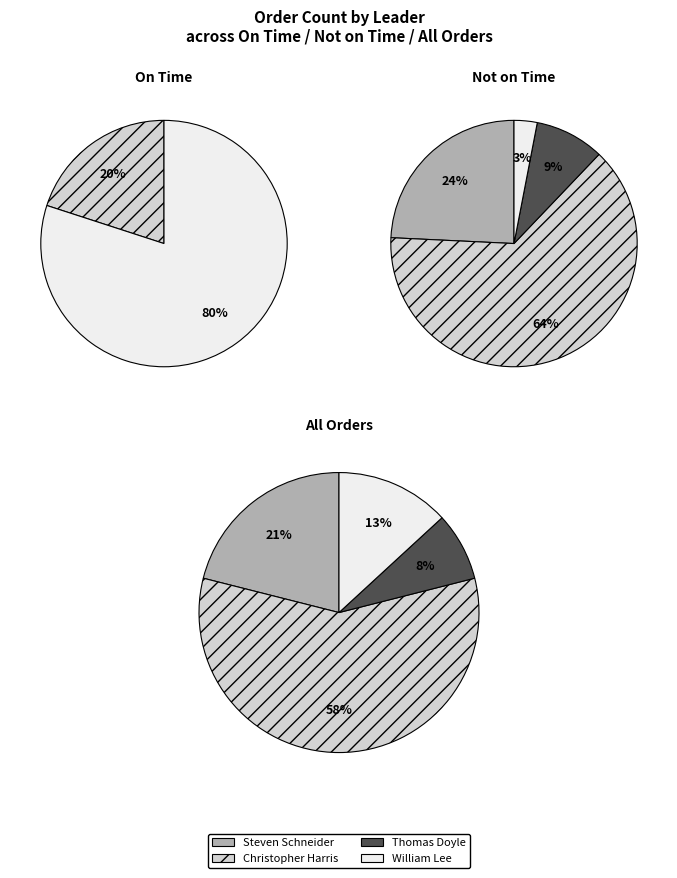

To the nearest percent, what is the combined percentage of WLee and CHarris?

66%